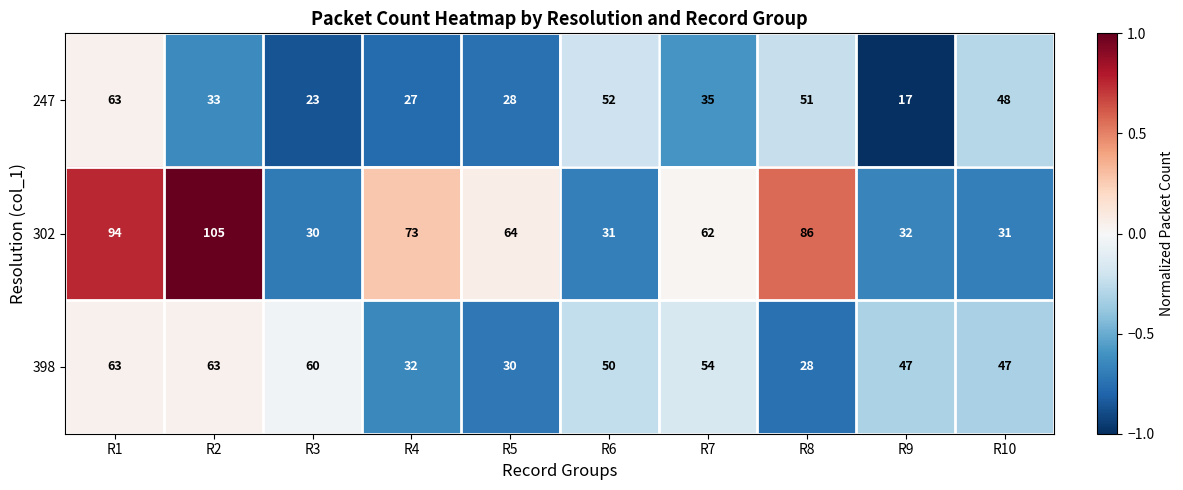

What is the average value of the 247 series?

38